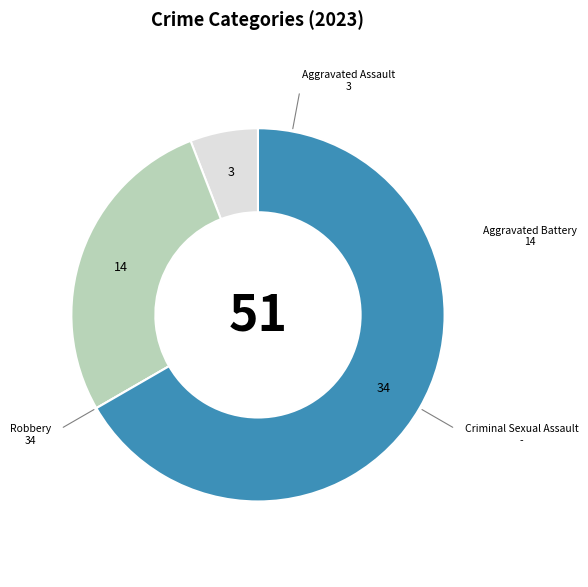

Approximately how many times larger is the value at Aggravated Battery compared to Aggravated Assault?

4.7